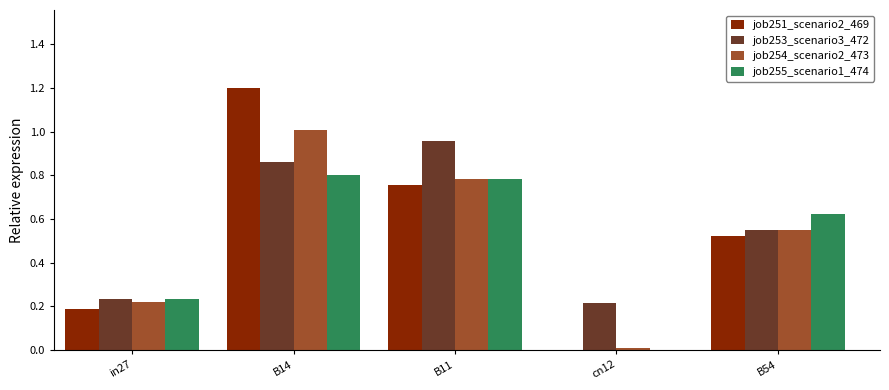

Between in27 and B14, which series saw the biggest shift?

job251_scenario2_469